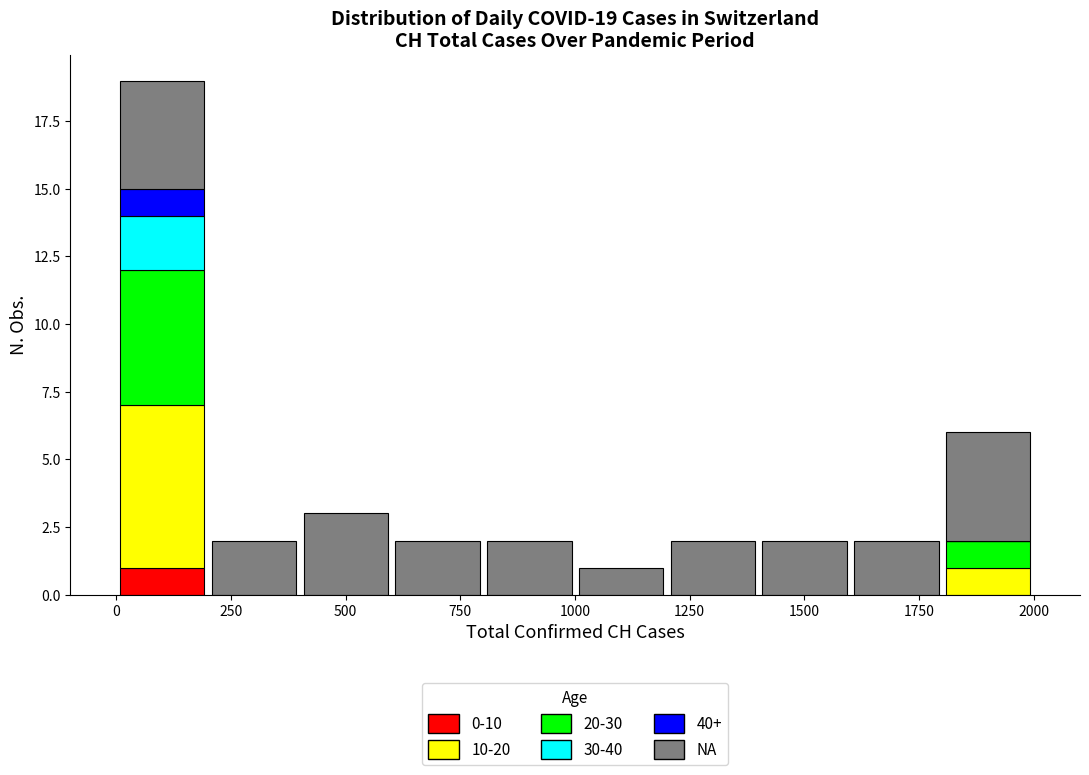

What is the total height of the stacked bar covering 0 to 200 on the x-axis? Neither the bar edges nor the heights are printed on the chart, so give them approximately, as read against the axes.

19